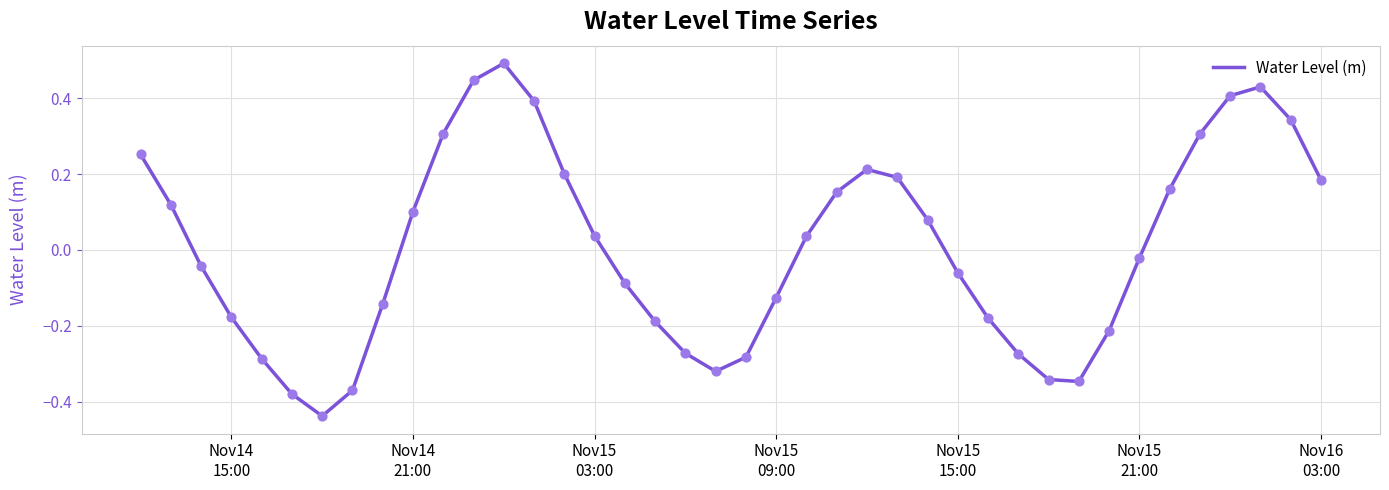

What is the greatest value displayed?

0.5